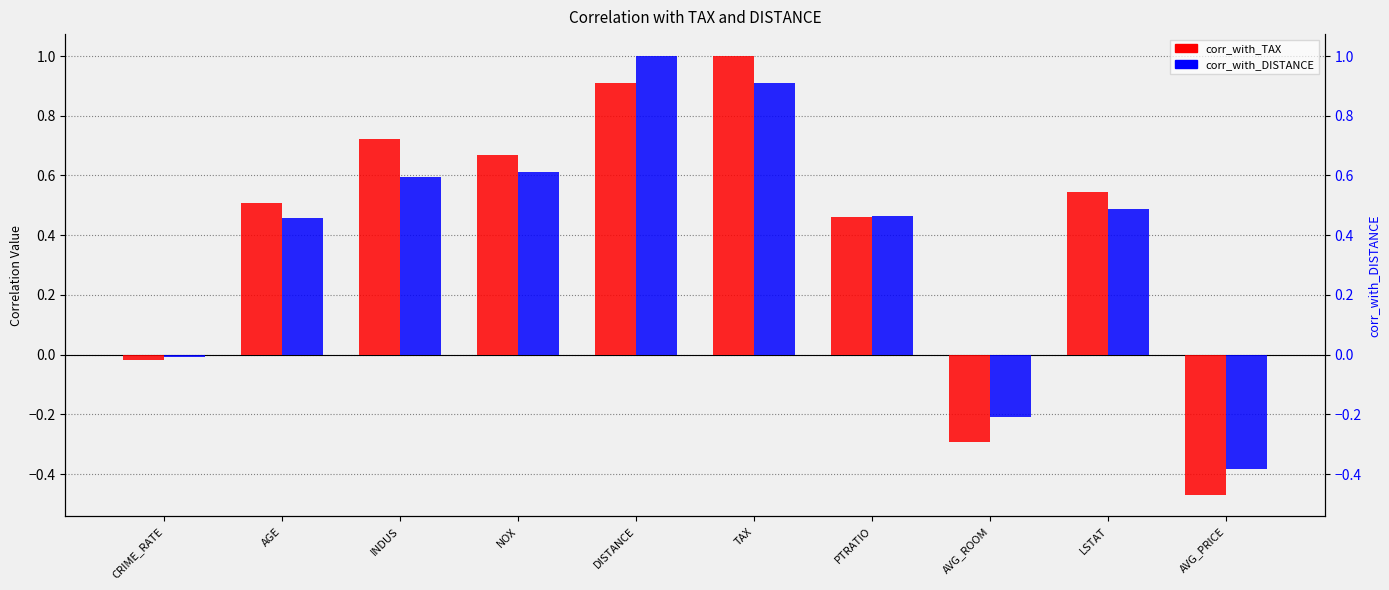

What is the label of the 2nd bar from the right?

LSTAT